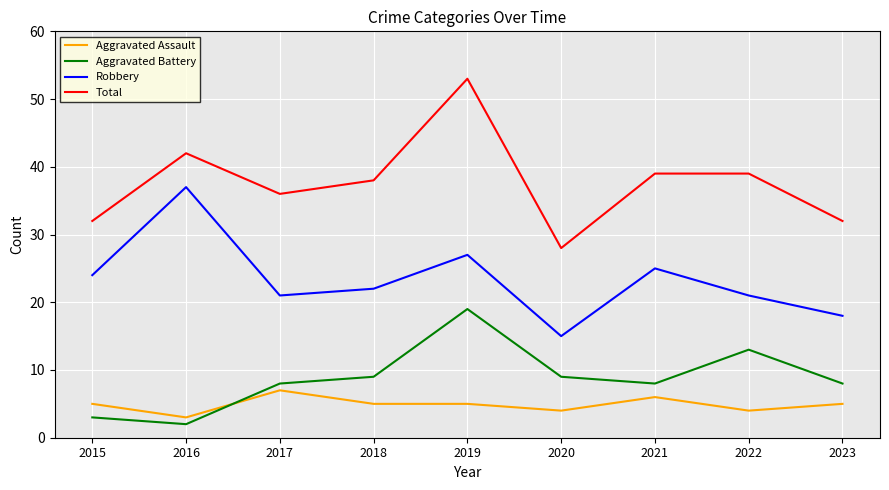

At 2016, list the series in order from smallest to largest.

Aggravated Battery, Aggravated Assault, Robbery, Total